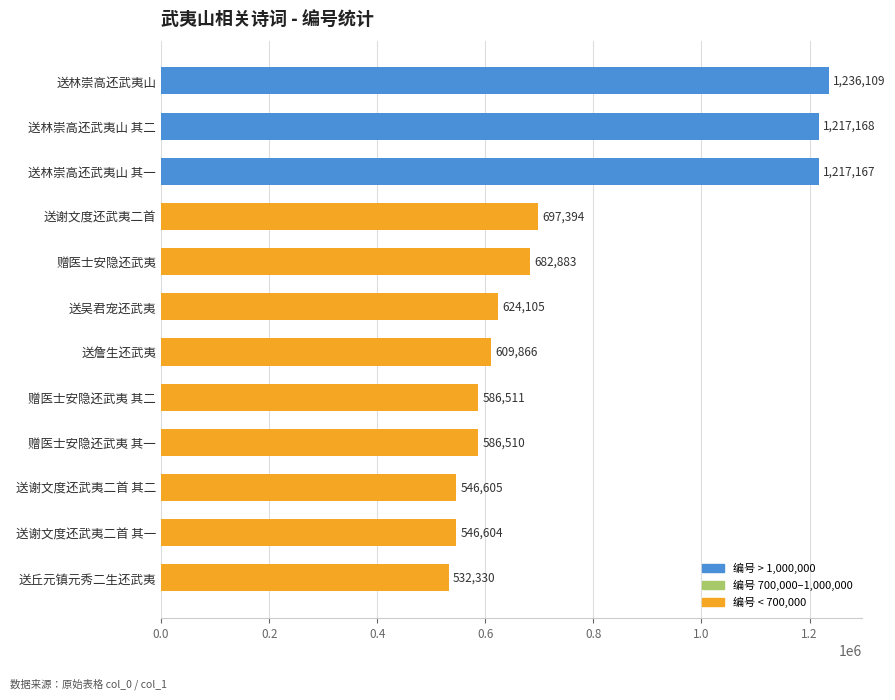

At which category does the chart reach its peak across all series?

送林崇高还武夷山